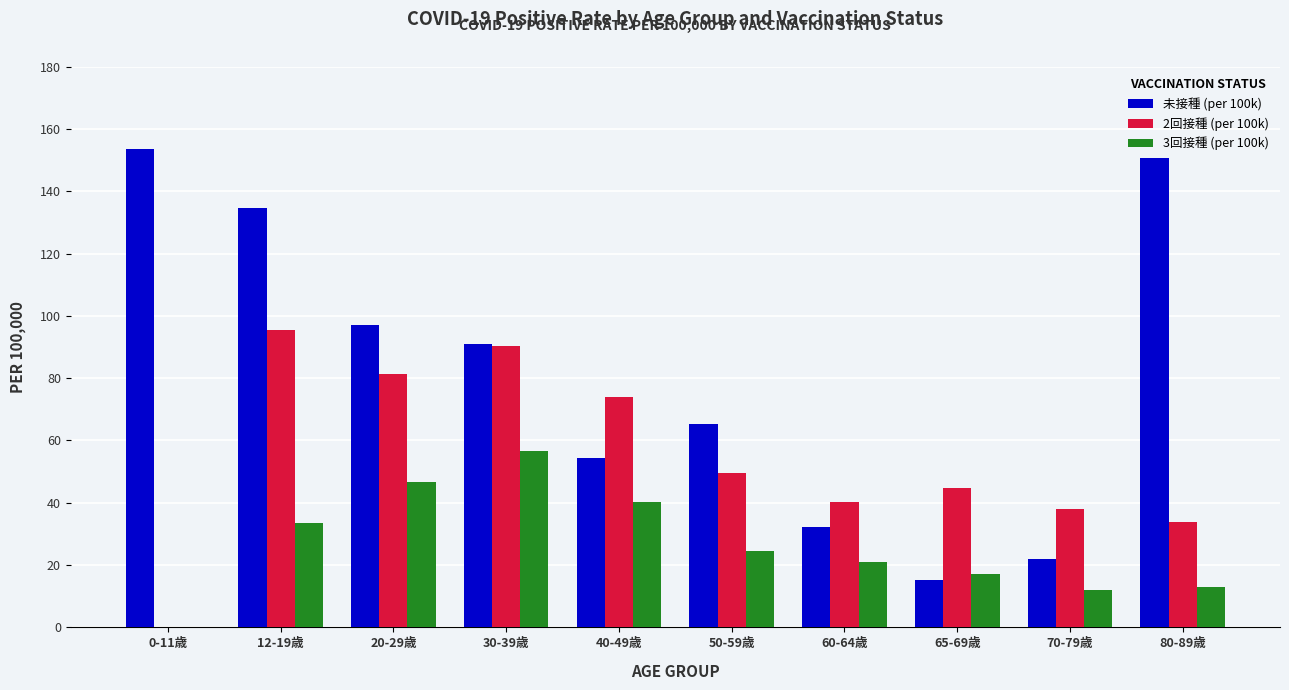

The value of 3回接種 (per 100k) at 40-49歳 is 40.3. True or false?

True